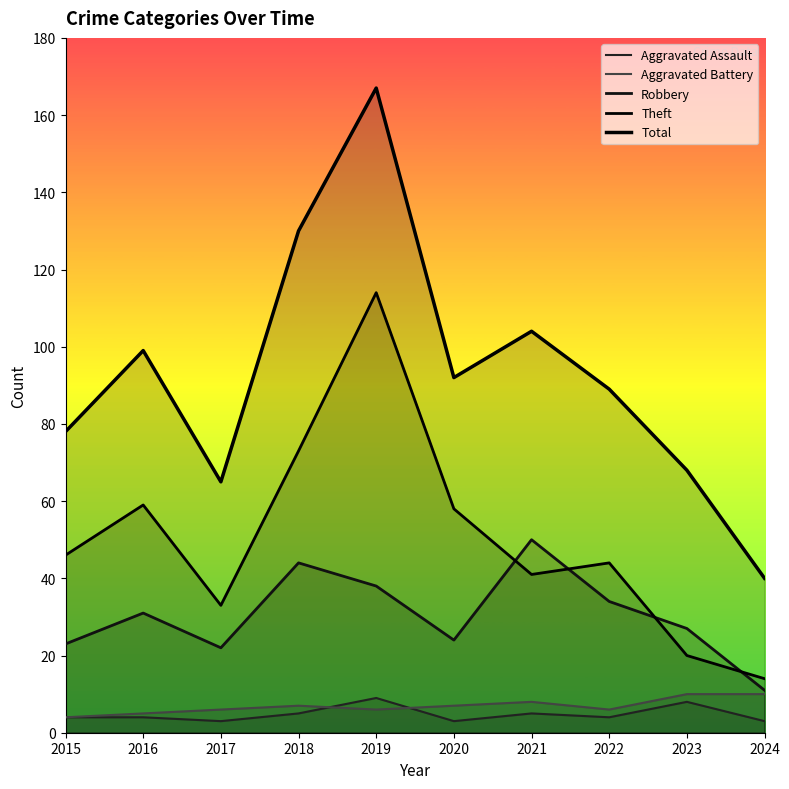

True or false: Aggravated Assault and Total intersect in this chart.

False